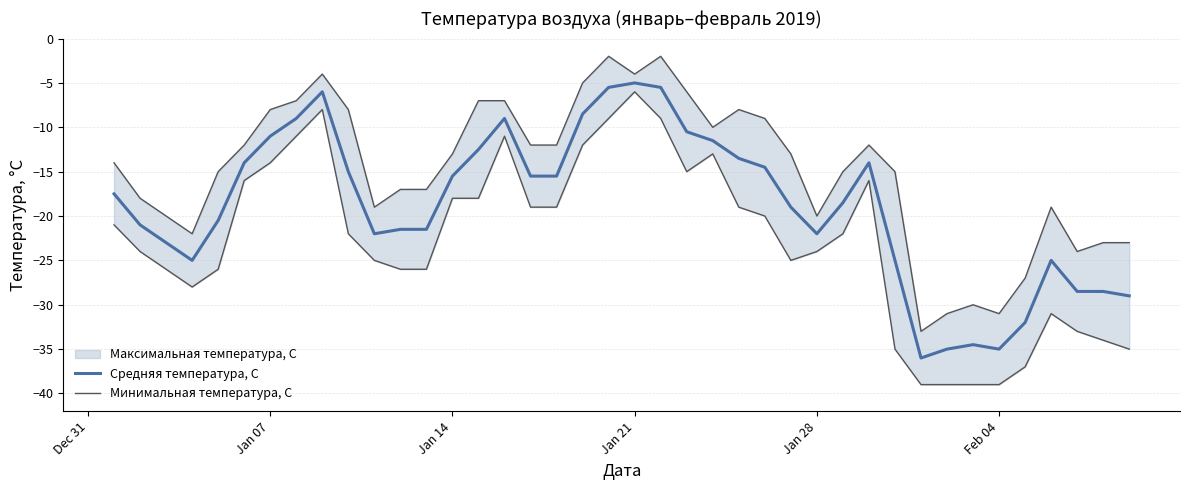

Is it true that Средняя температура, С equals -22.0 at Jan 28?

True